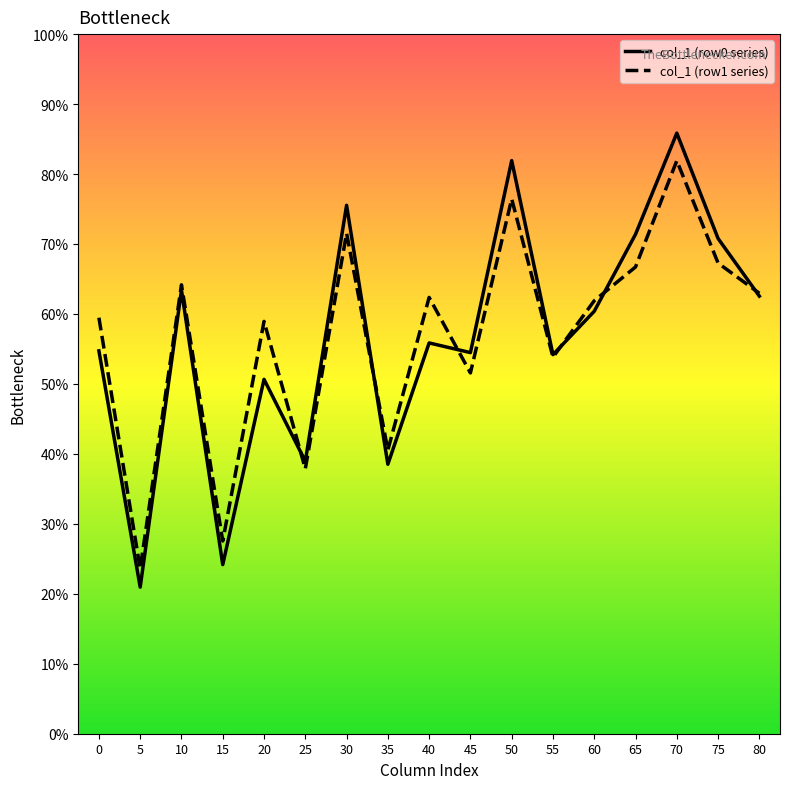

Rank the series at 20 from lowest to highest value.

col_1 (row0 series), col_1 (row1 series)